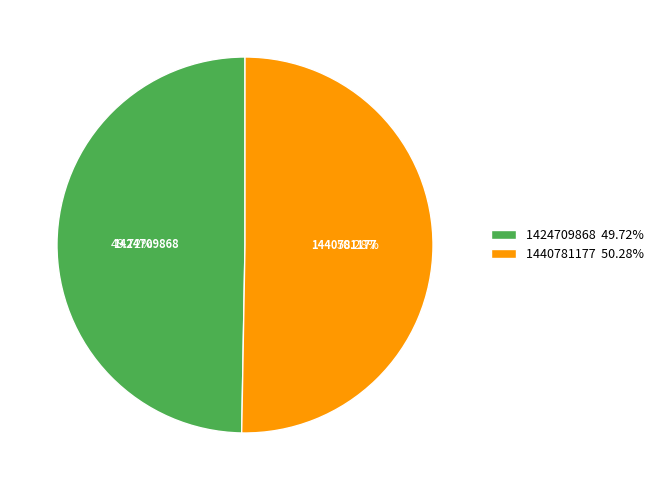

The 1424709868 slice represents 58% of the pie. True or false?

False